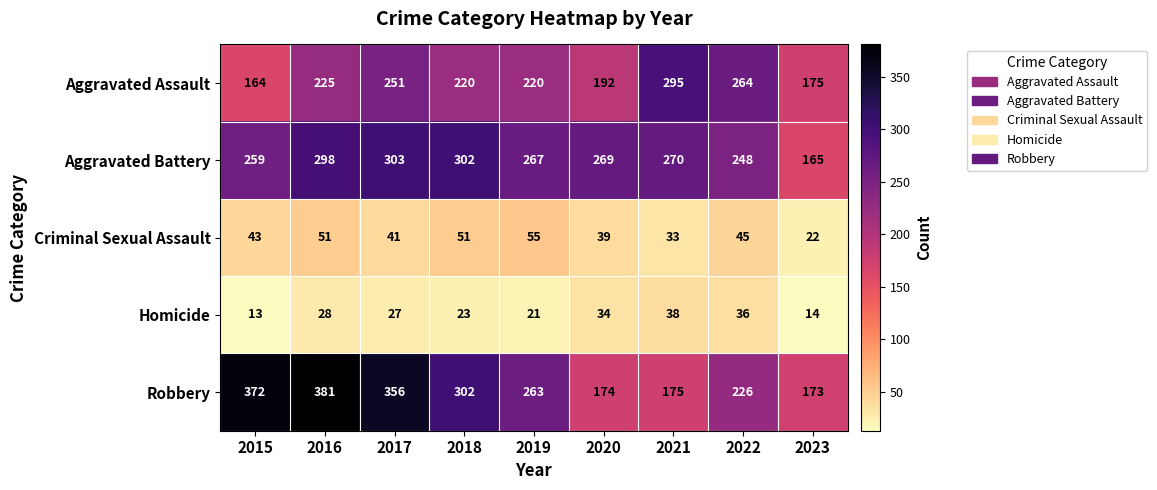

Where is Aggravated Battery nearest to the value 234?

2022